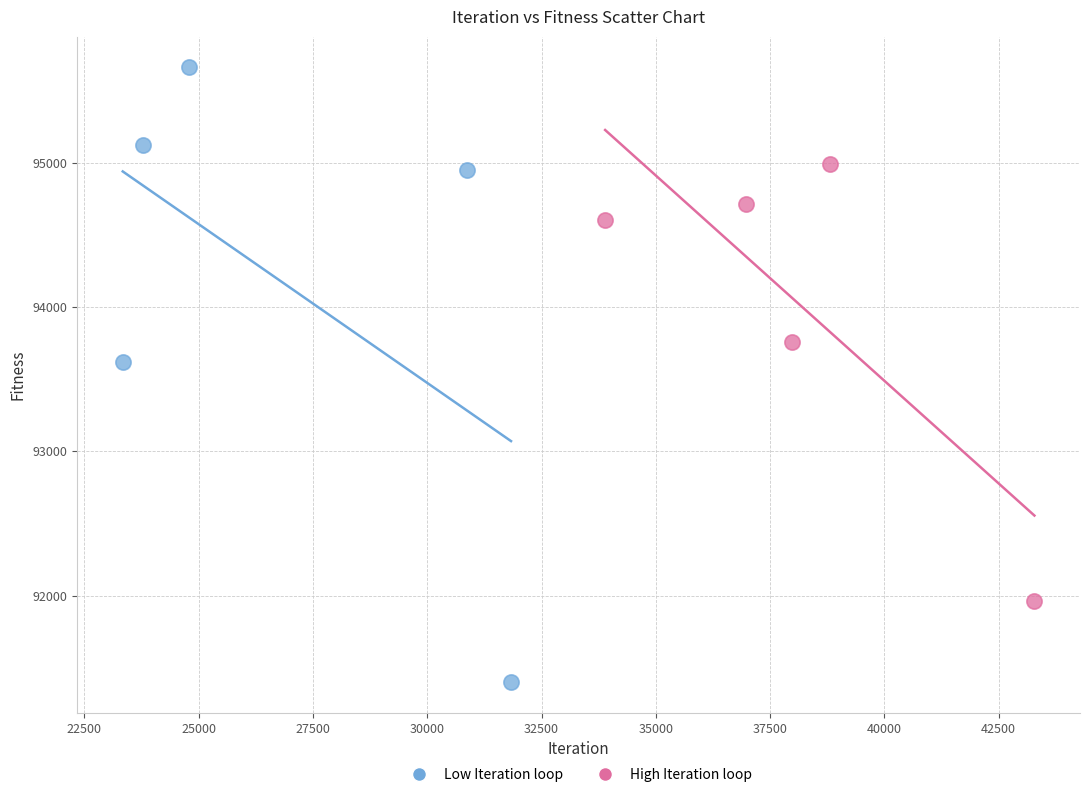

What are all the series names shown in the legend?

Low Iteration loop, High Iteration loop